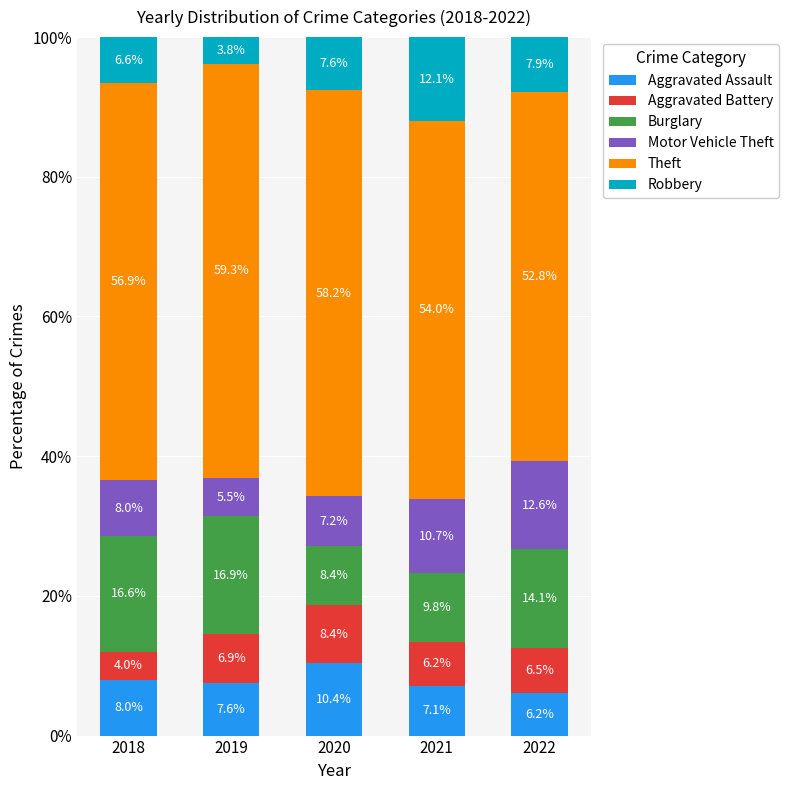

Reading right to left, transcribe the values for Aggravated Assault.

6.2	7.1	10.4	7.6	8.0